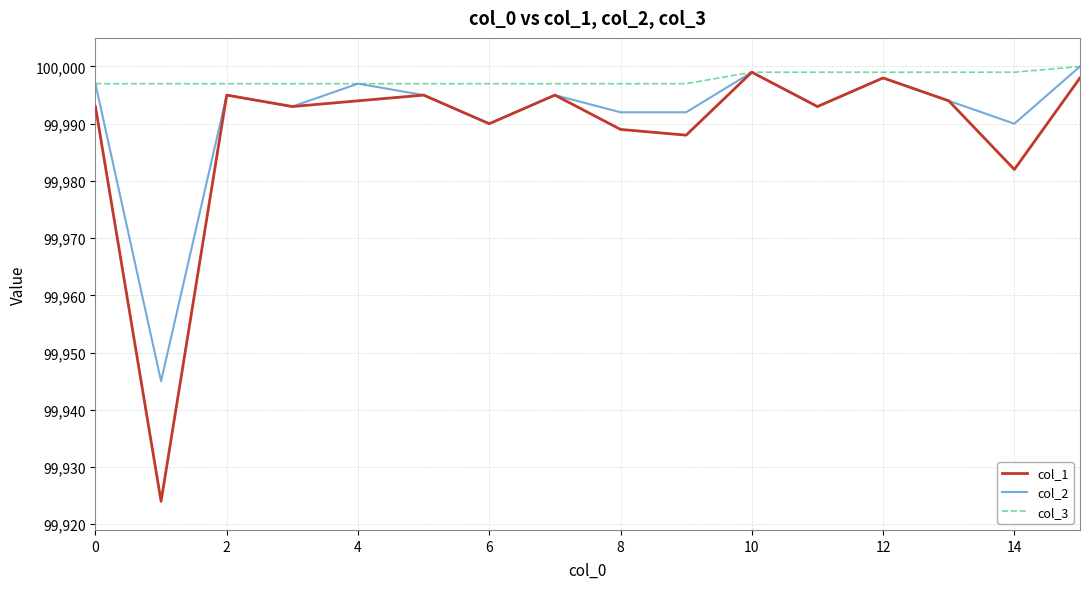

What is the maximum value for col_1?

99999